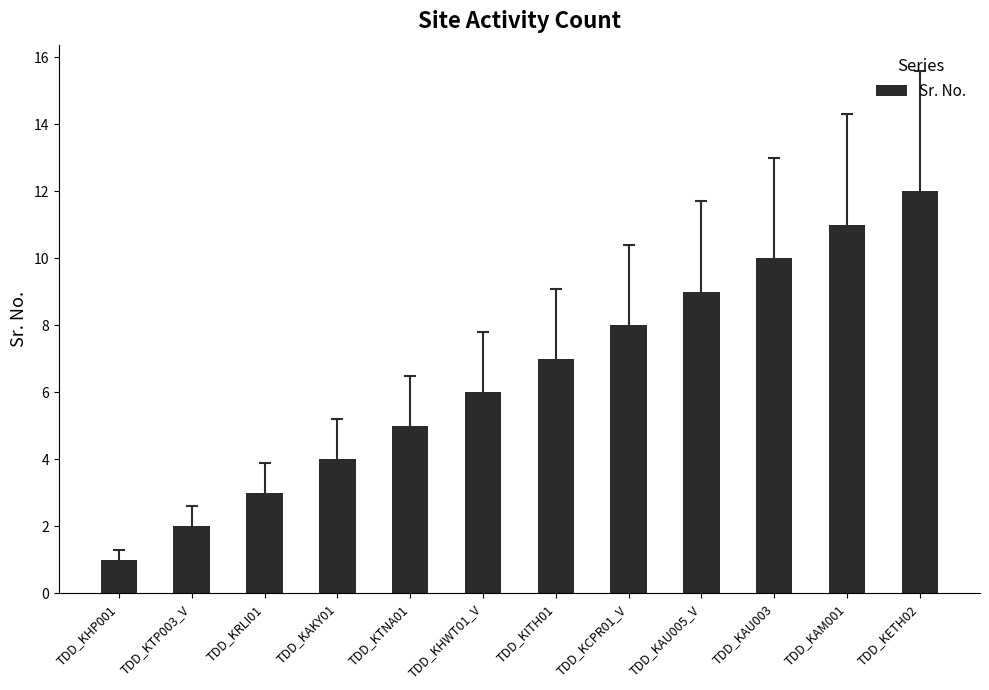

Between TDD_KHP001 and TDD_KCPR01_V, which is larger?

TDD_KCPR01_V